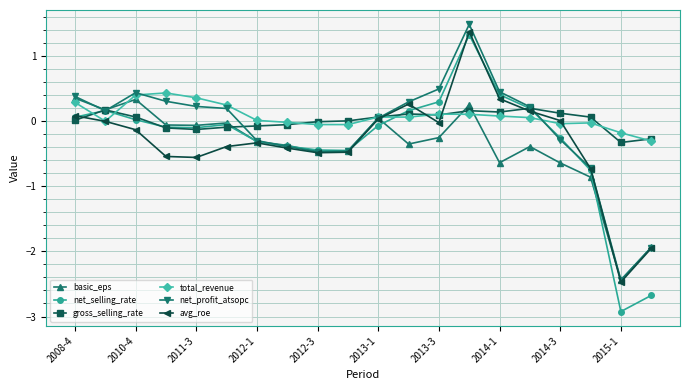

True or false: gross_selling_rate has more than 1 points higher than both neighbors.

True